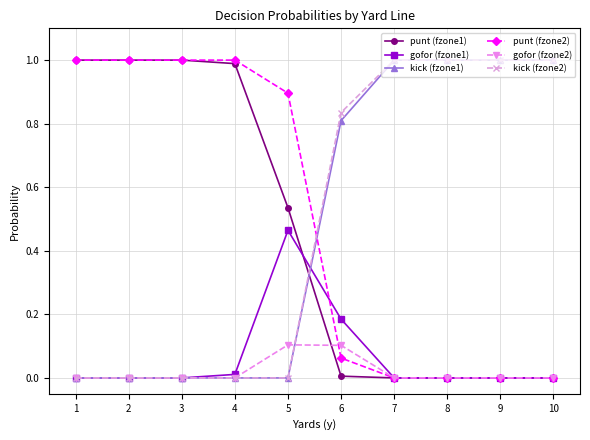

What is the spread (max minus min) of values at 5?

0.9